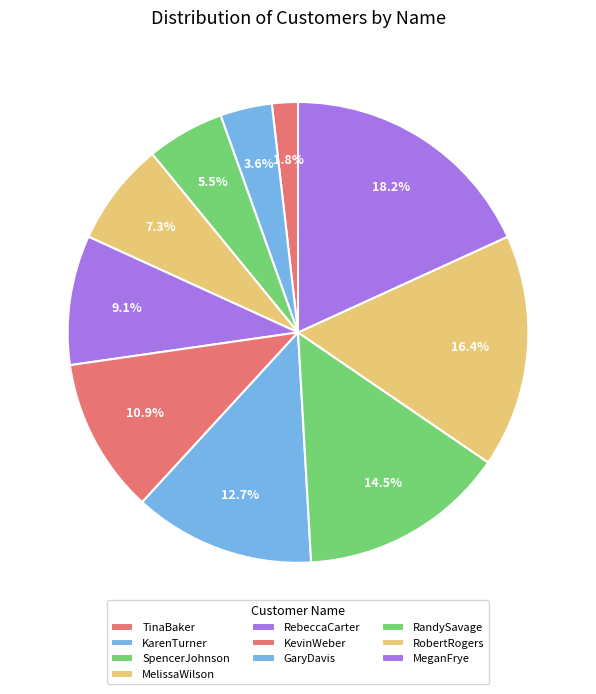

Rank the categories by value from highest to lowest.

MeganFrye, RobertRogers, RandySavage, GaryDavis, KevinWeber, RebeccaCarter, MelissaWilson, SpencerJohnson, KarenTurner, TinaBaker